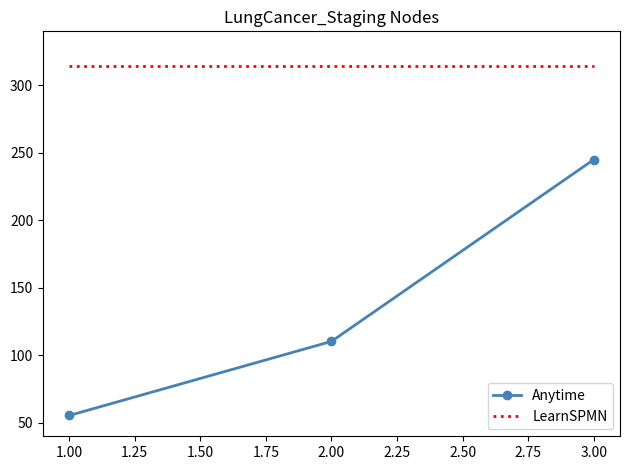

What is the spread (max minus min) of values at 1.00?

258.6